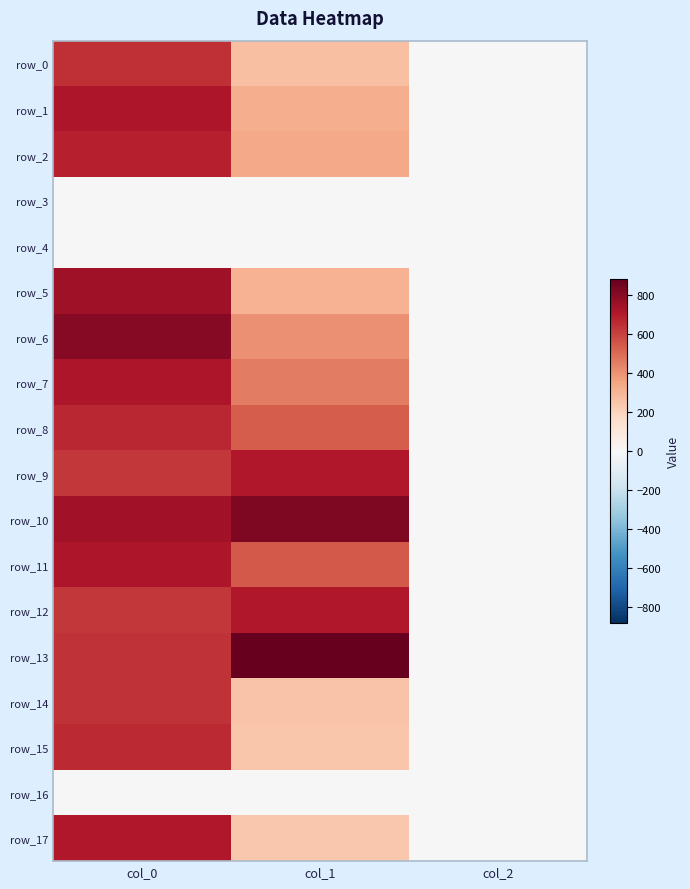

How many categories are shown in the chart?

3